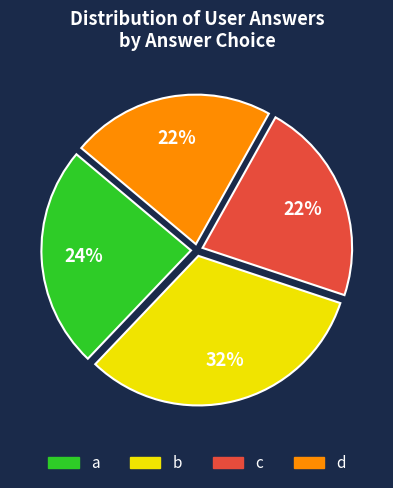

How many slices are in this pie chart?

4